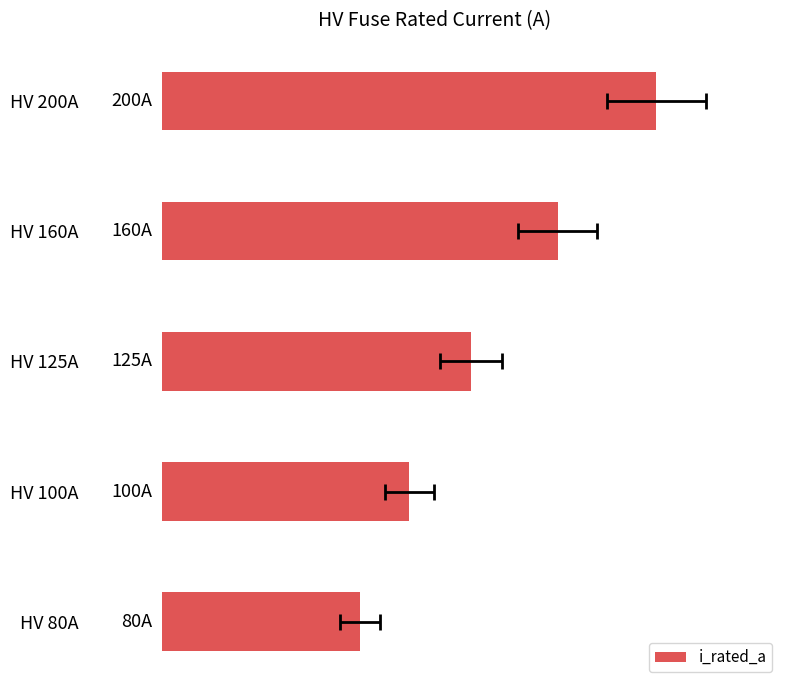

What is the difference between the maximum and second lowest values?

100